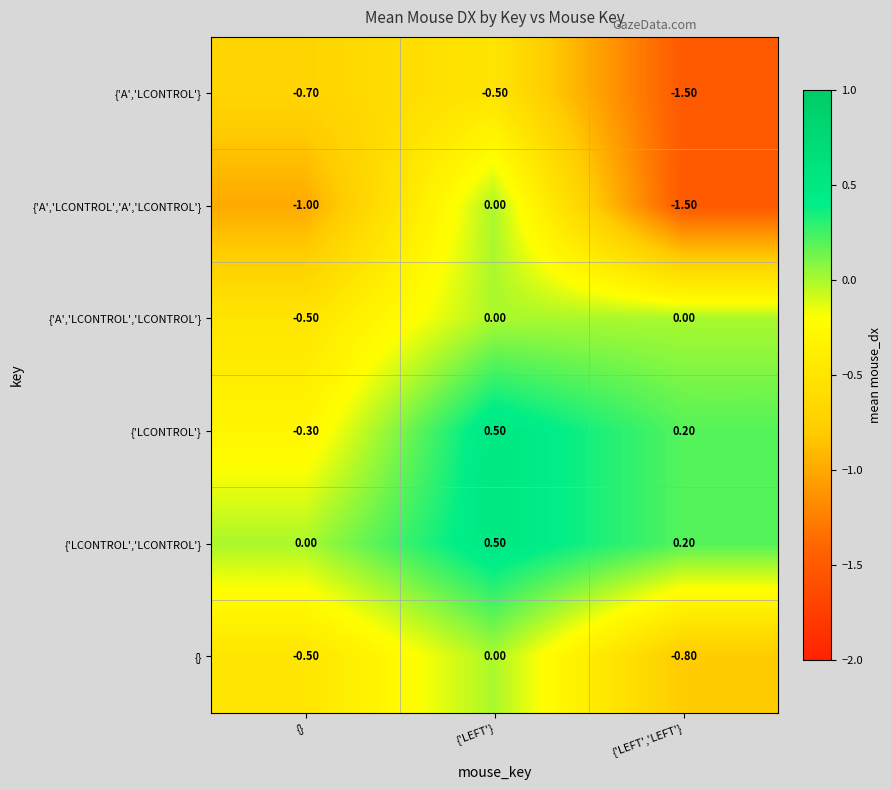

Count the number of categories in the chart.

3